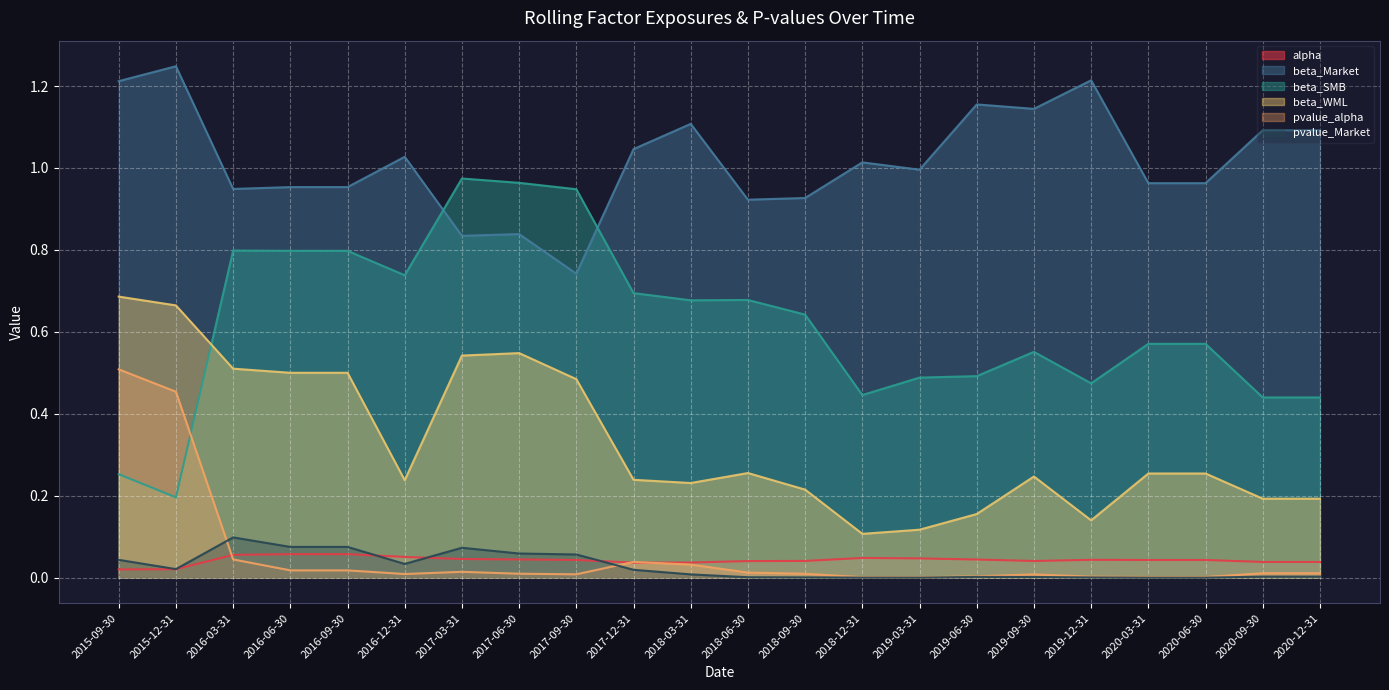

True or false: beta_SMB and beta_WML intersect in this chart.

True